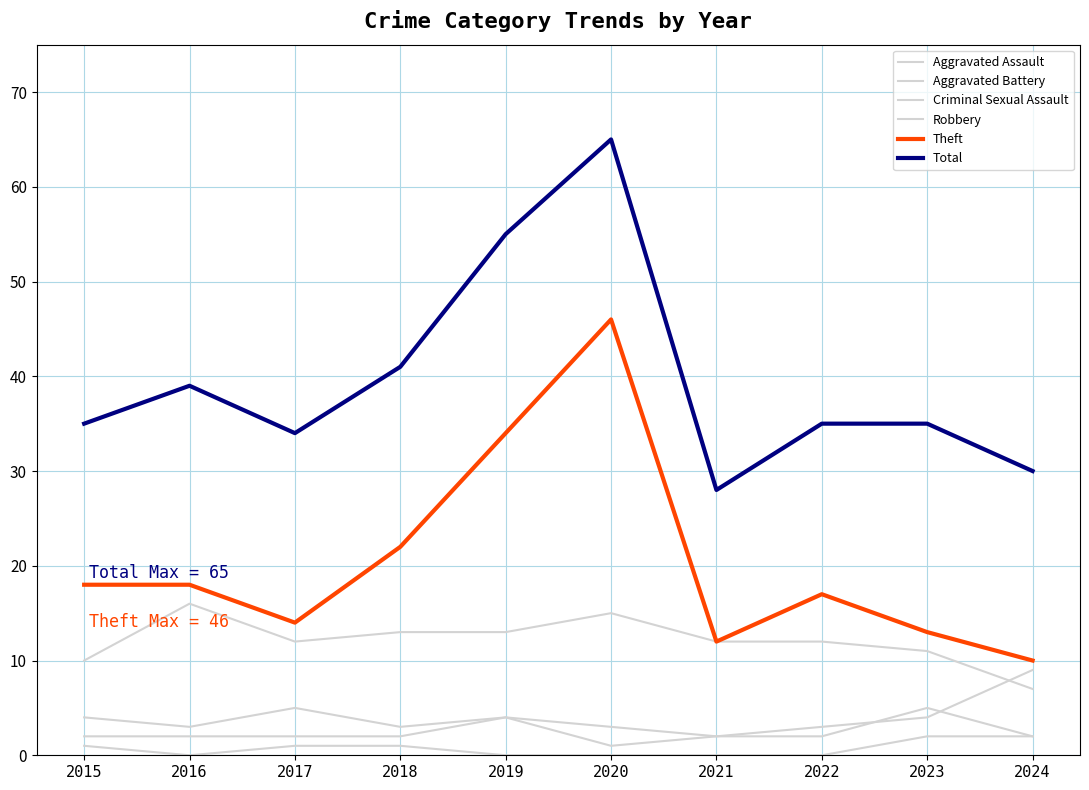

At which label does Robbery first exceed 12?

2016